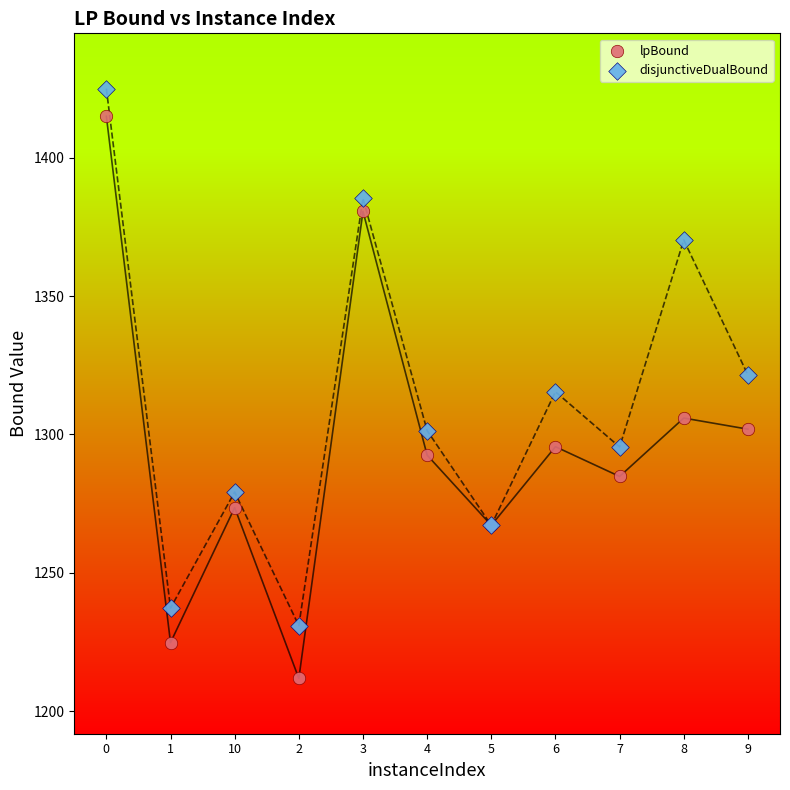

What is the X range (max minus min) for the scatter plot?

10.0